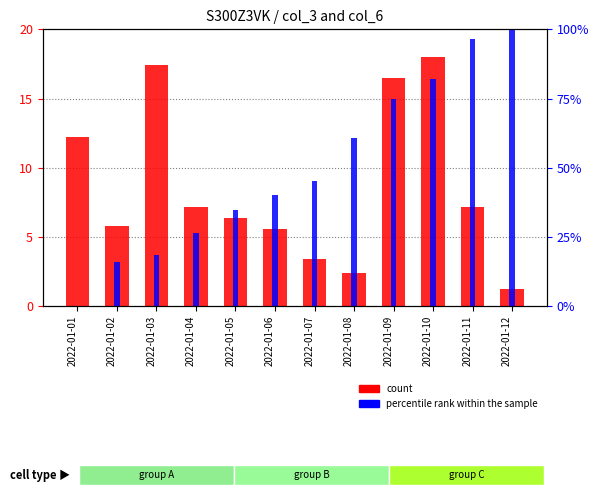

The percentile rank within the sample series shows 0.0 at 2022-01-01. True or false?

True